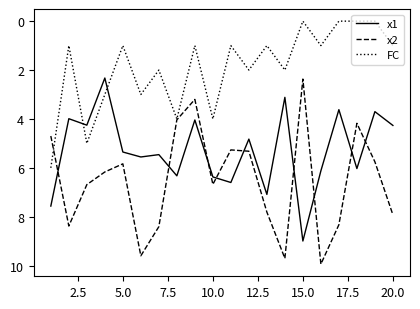

Rank the series by their maximum value, from lowest to highest.

FC, x1, x2